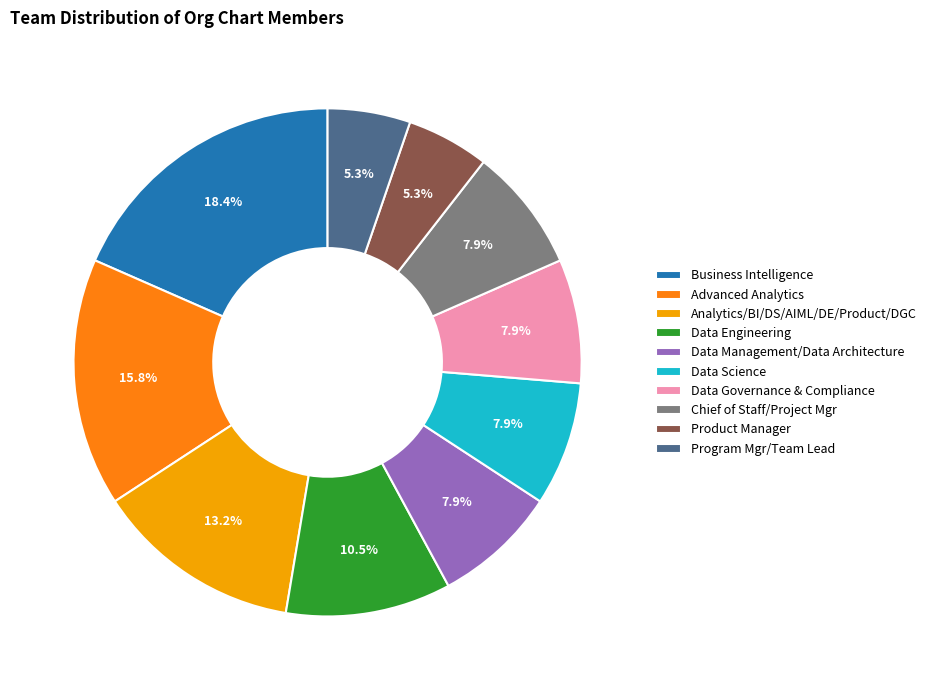

How much of the chart is everything except Data Governance & Compliance?

92.1%